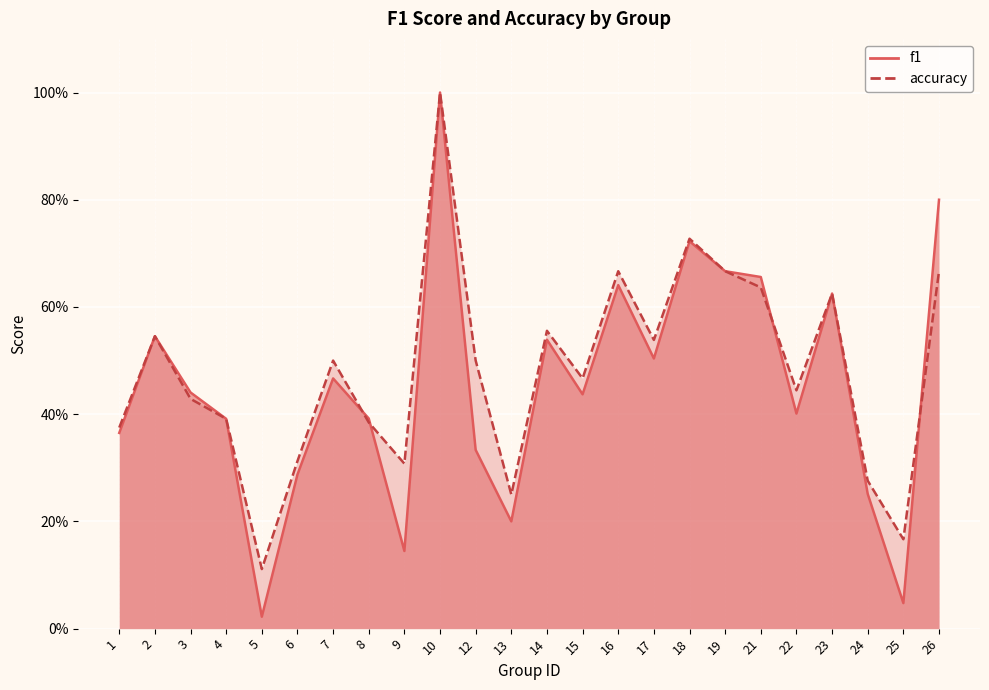

What is the approximate value of accuracy at 3?

0.4